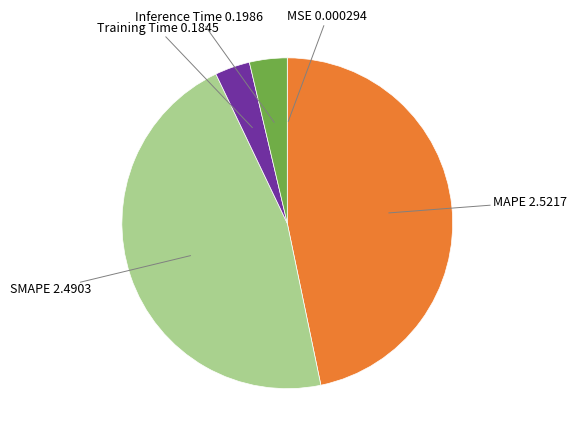

Is there a majority slice in this chart?

No